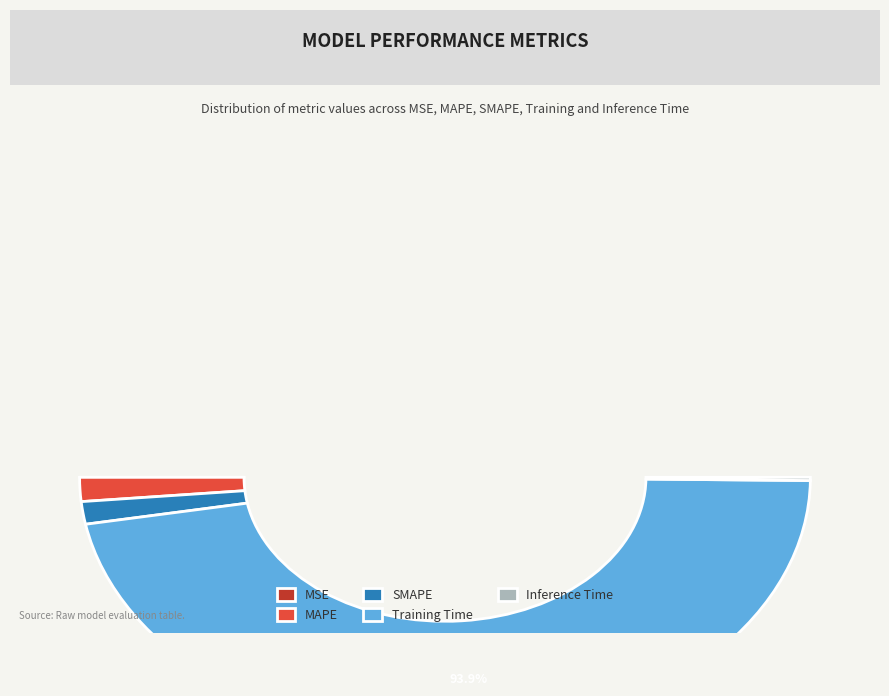

Count the number of slices in the pie.

5